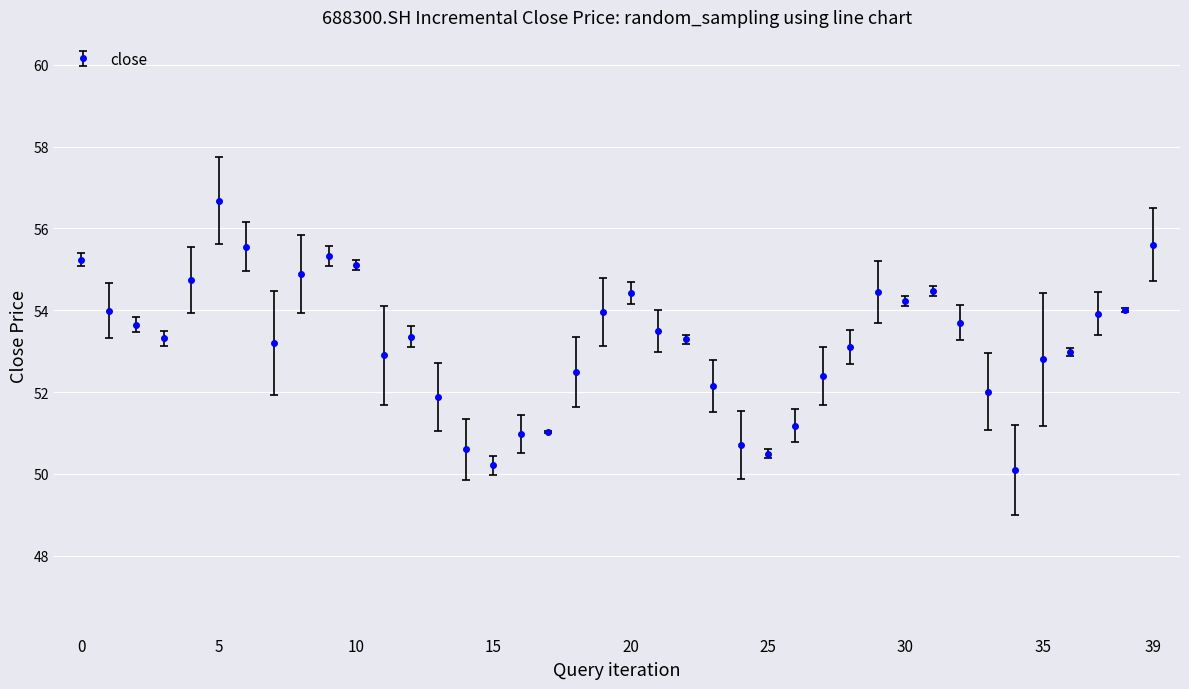

What is the greatest value displayed?

56.7